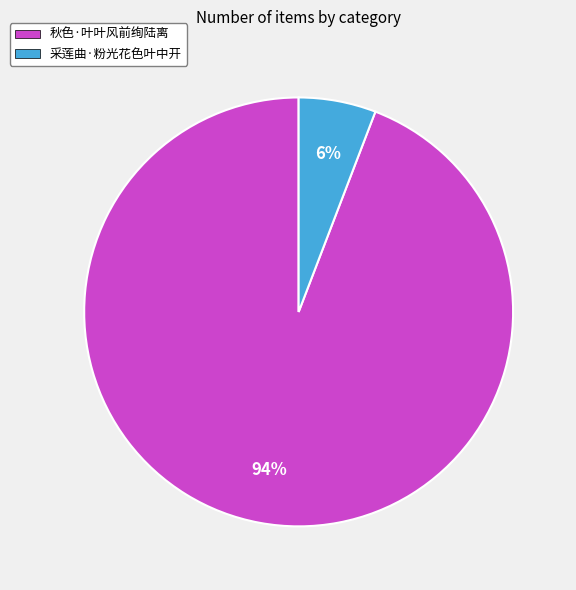

Rank the categories by value from lowest to highest.

采莲曲·粉光花色叶中开, 秋色·叶叶风前绚陆离